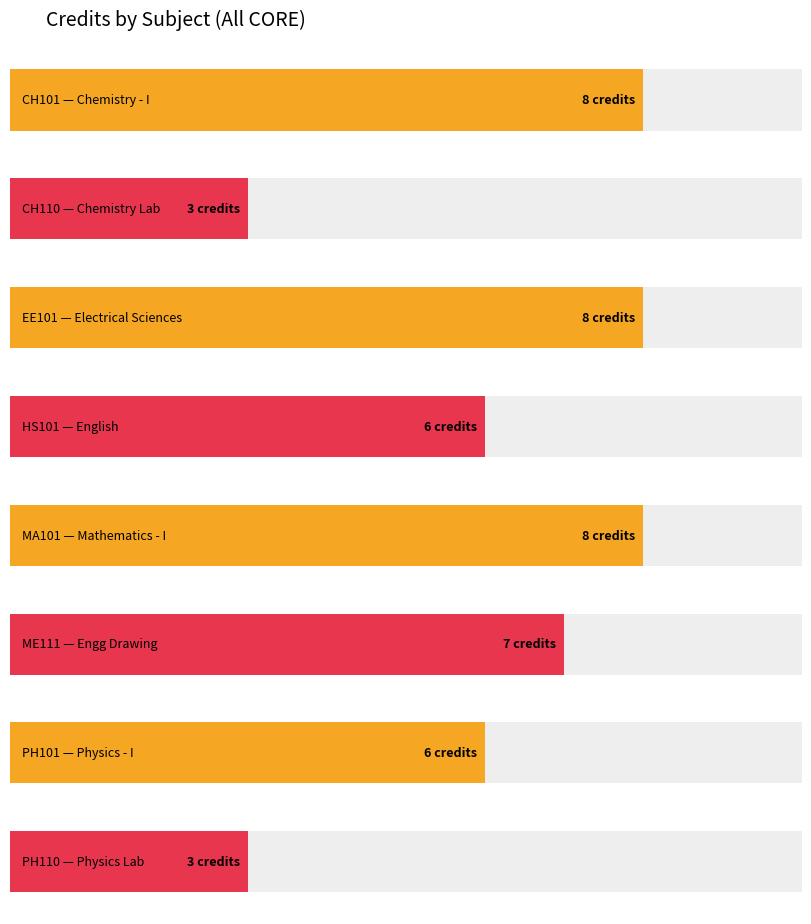

How many data points does each series have?

8